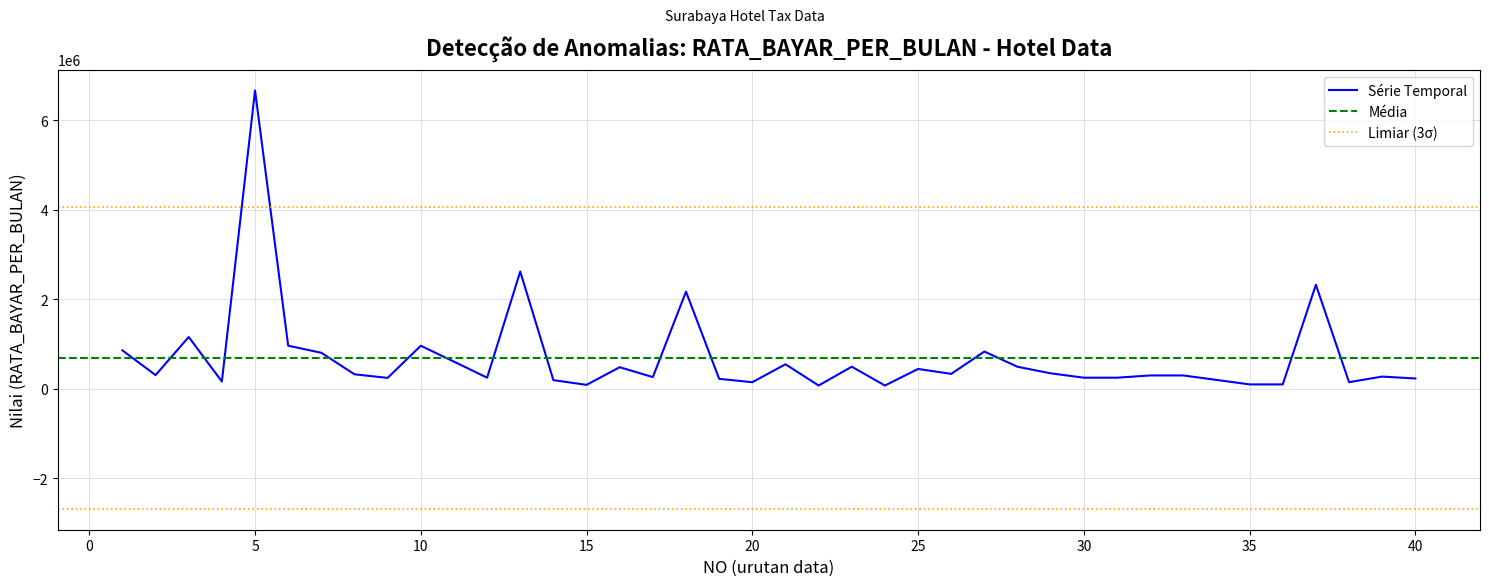

Is it true that the value at 27 is 833864?

True